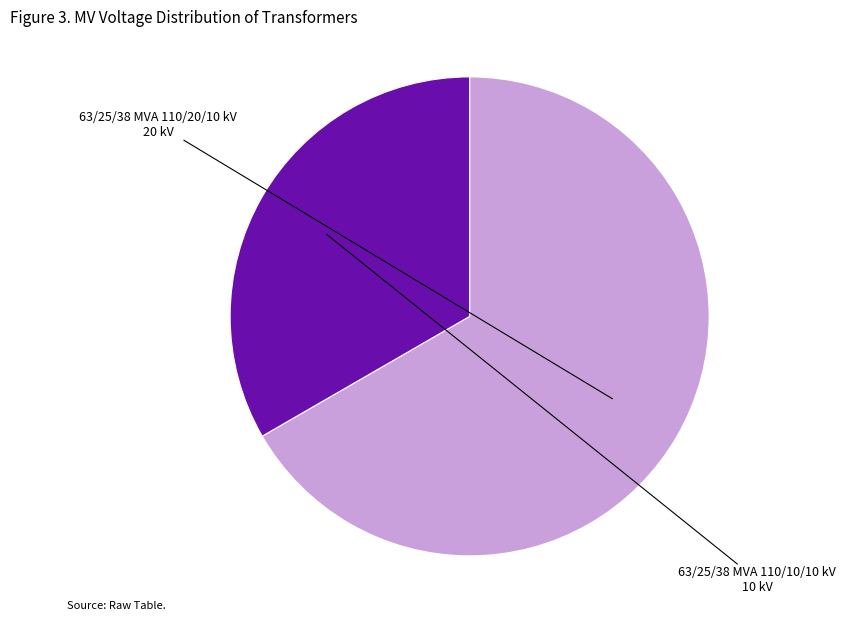

Does any single category account for the majority?

Yes